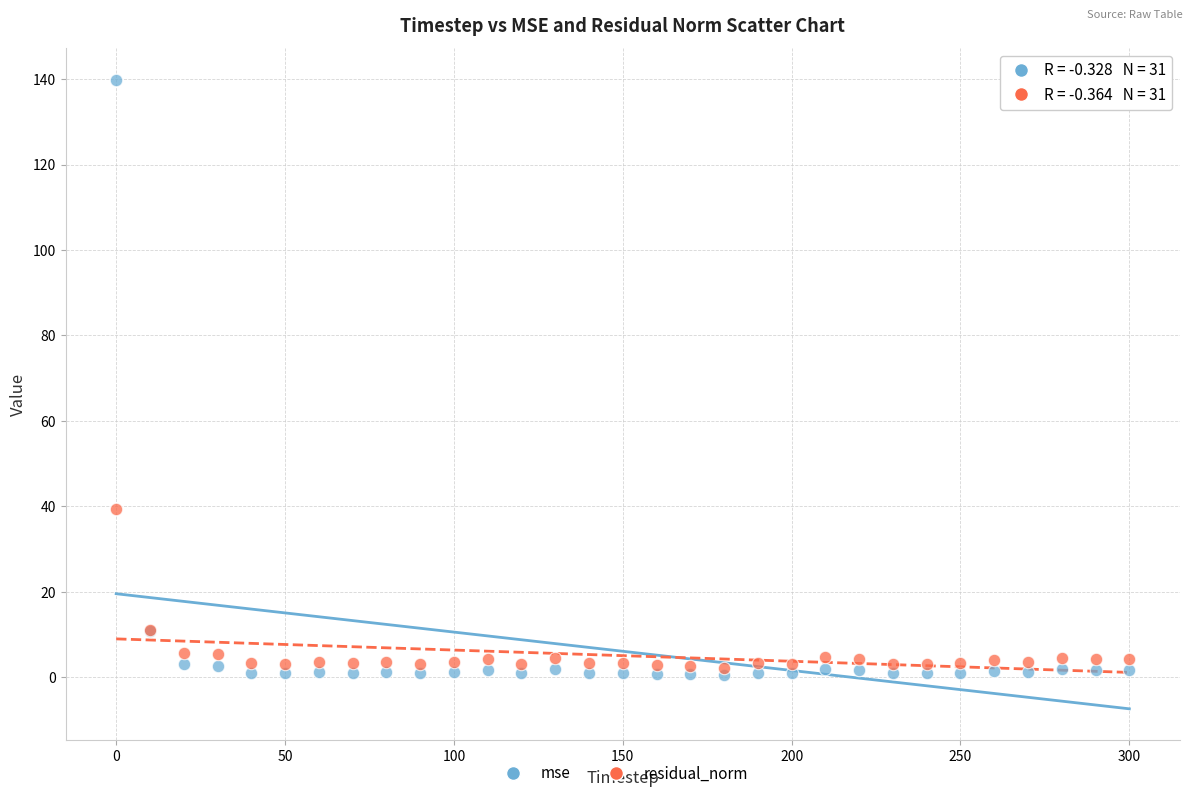

What is the X range (max minus min) for the scatter plot?

300.0